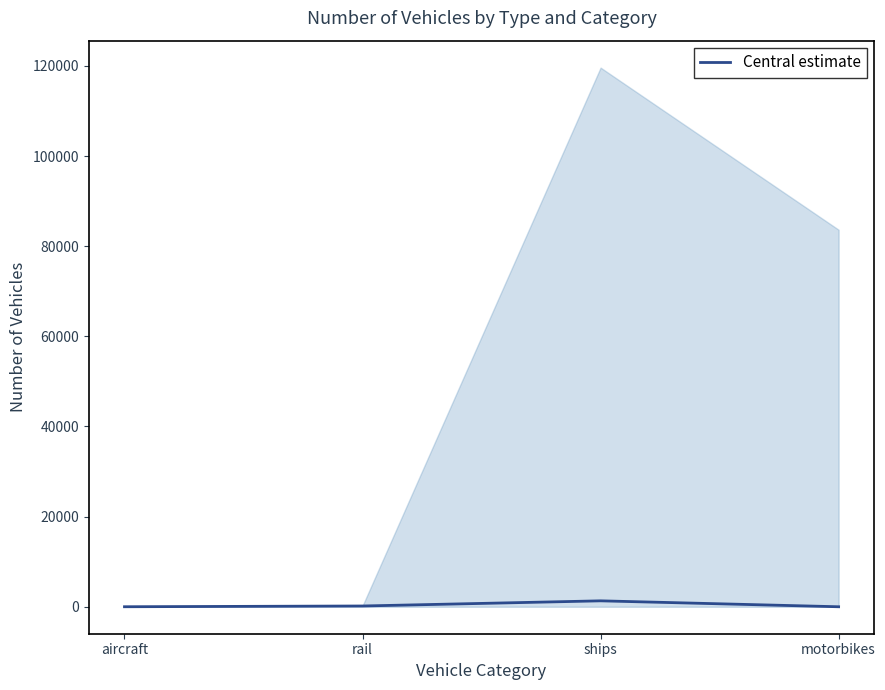

How many lines are shown in the chart?

1